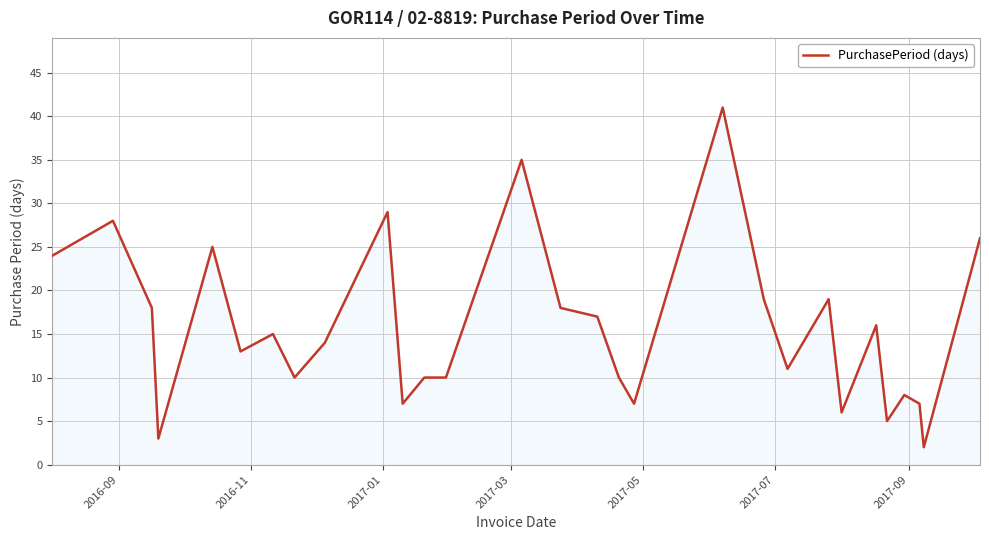

What is the greatest value displayed?

41